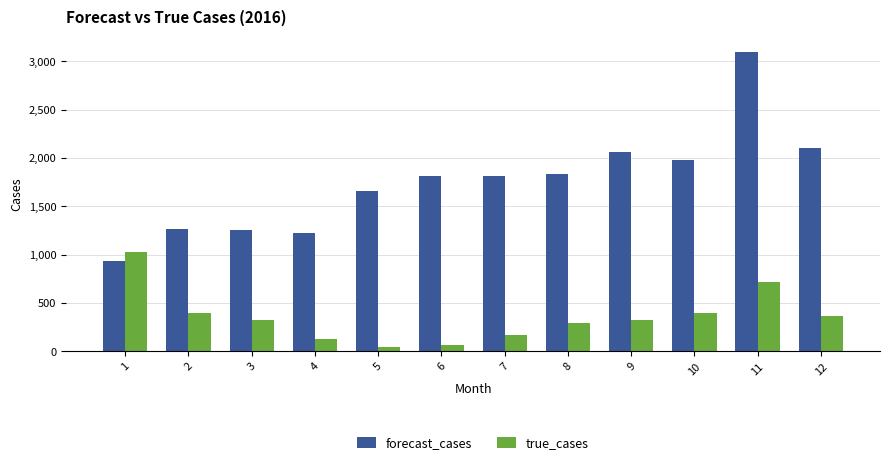

Which series has the largest total across all categories?

forecast_cases